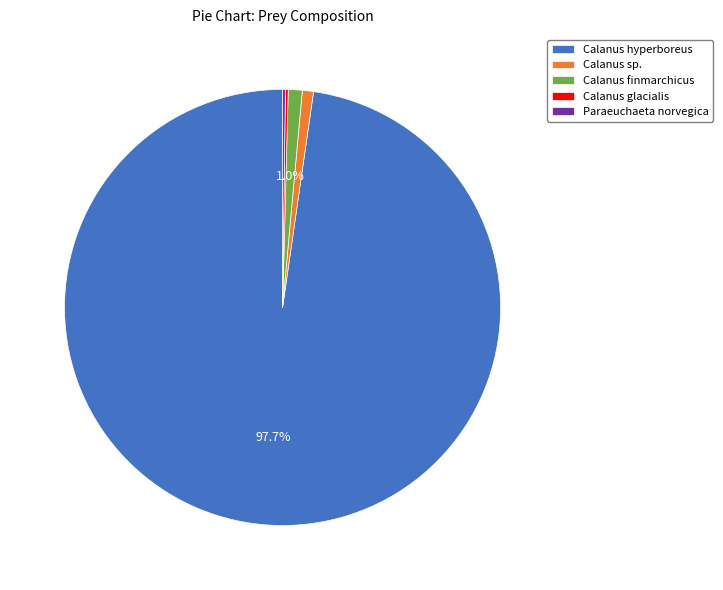

Is it true that Calanus sp. is 11% of the pie?

False